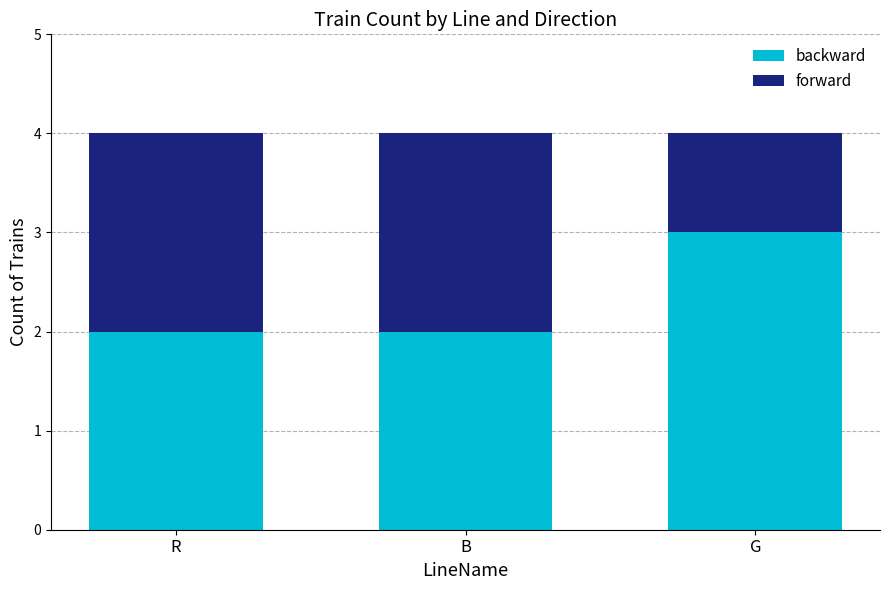

Is it true that backward equals 1 at R?

False